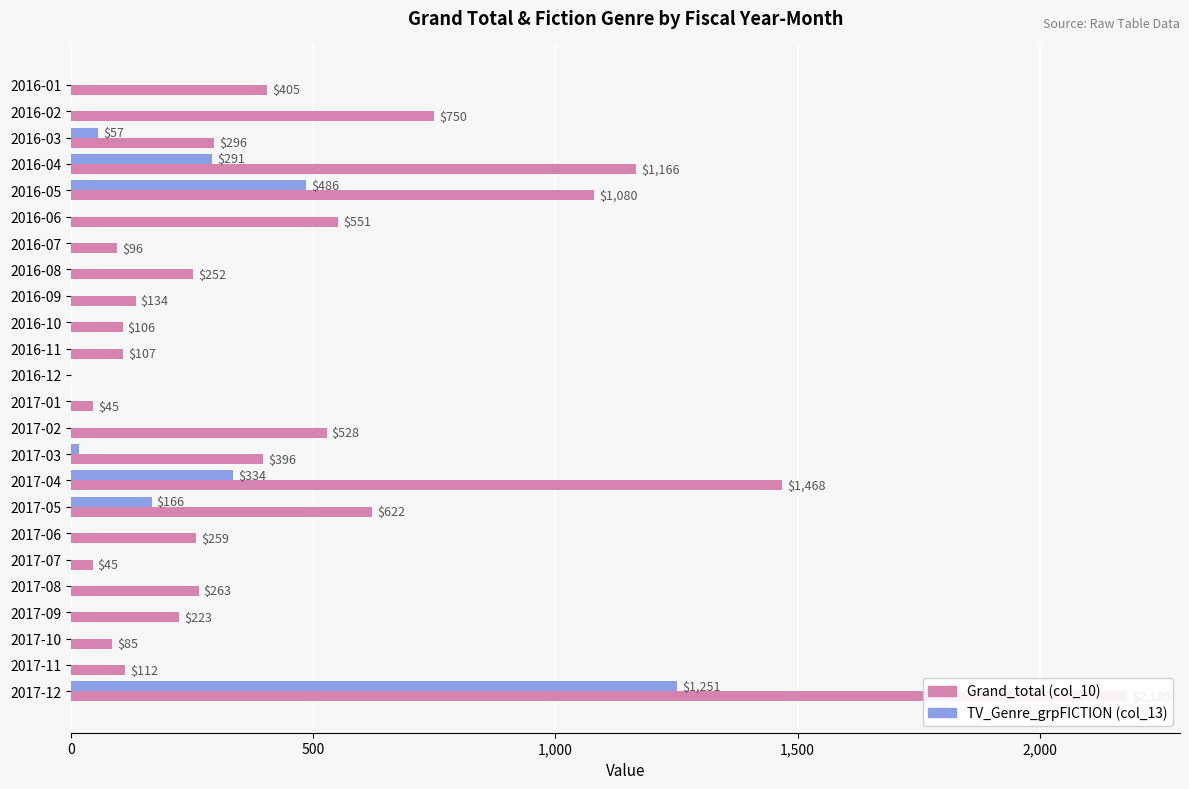

Rank the series at 2016-08 from highest to lowest value.

Grand_total (col_10), TV_Genre_grpFICTION (col_13)